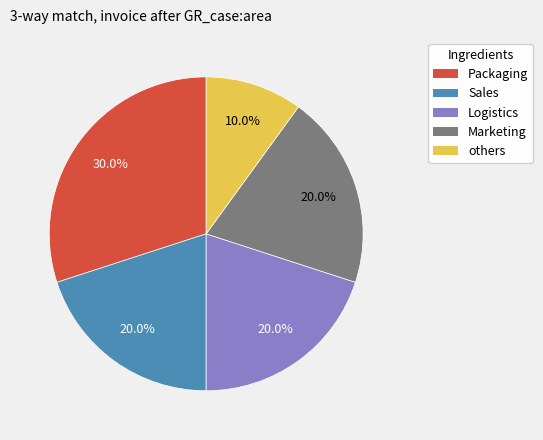

Does any single category account for the majority?

No